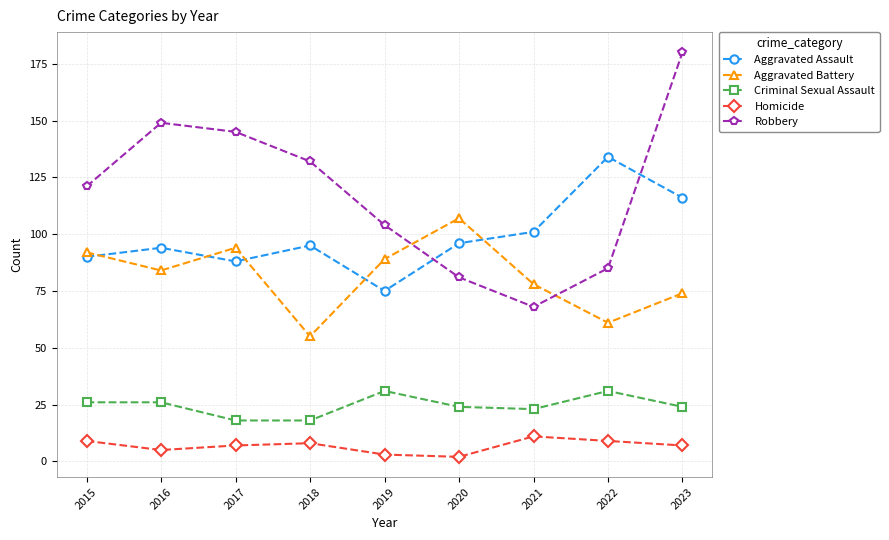

Which series has the largest range (max minus min)?

Robbery